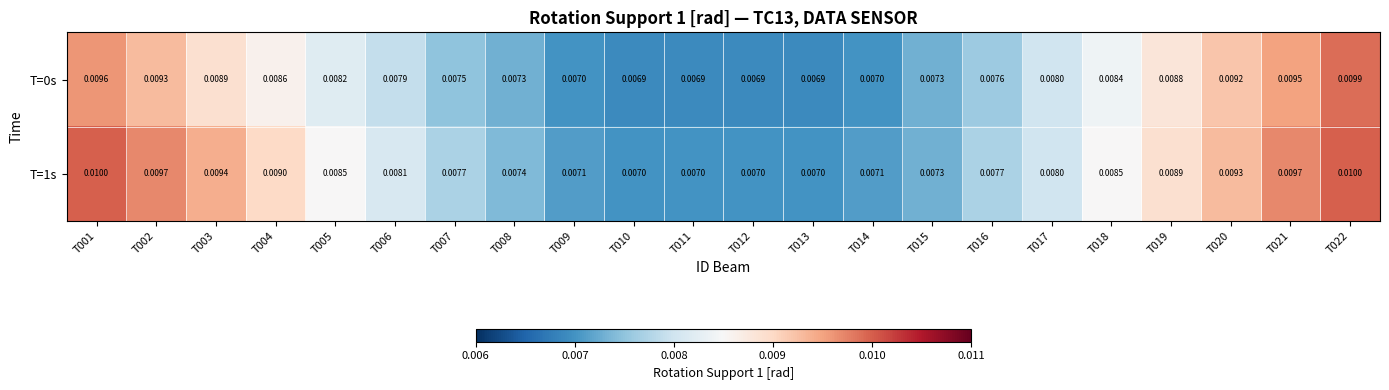

How many series are shown in this chart?

2